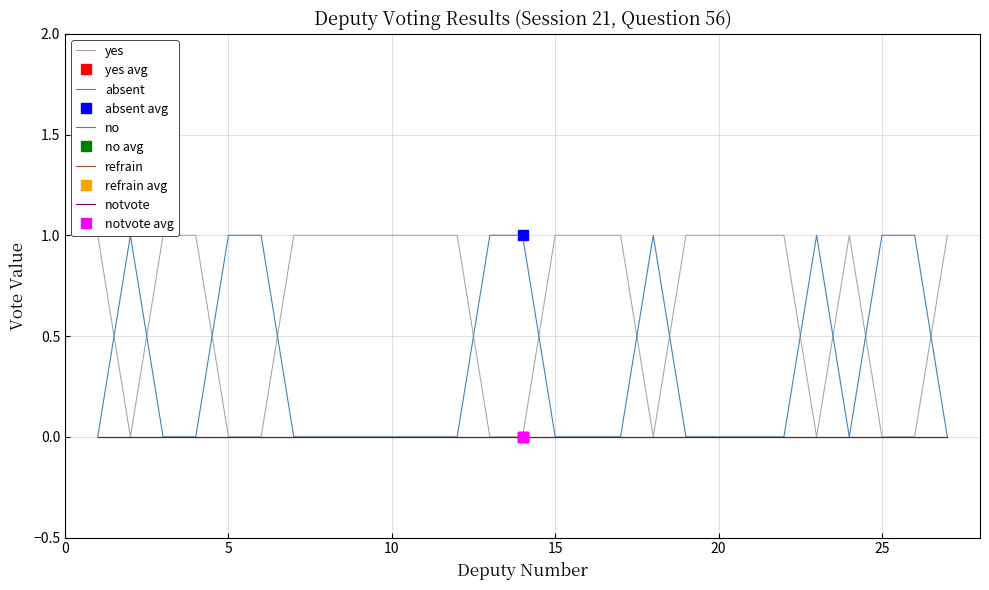

True or false: refrain and yes cross at least once.

False